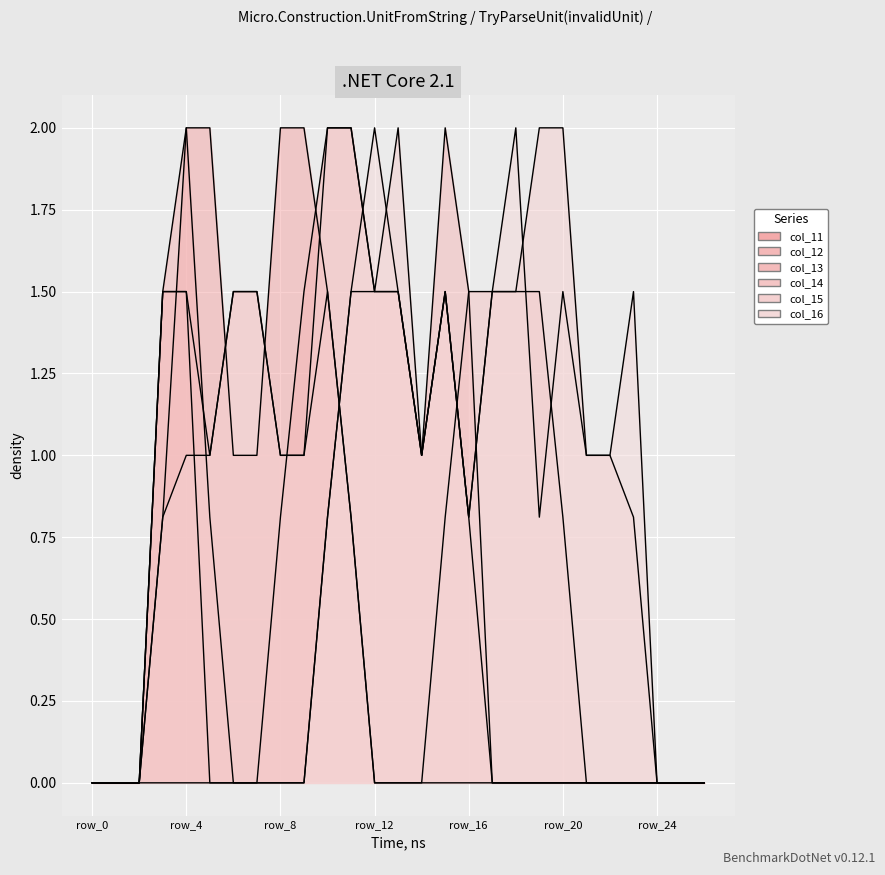

What are all the series names shown in the legend?

col_11, col_12, col_13, col_14, col_15, col_16